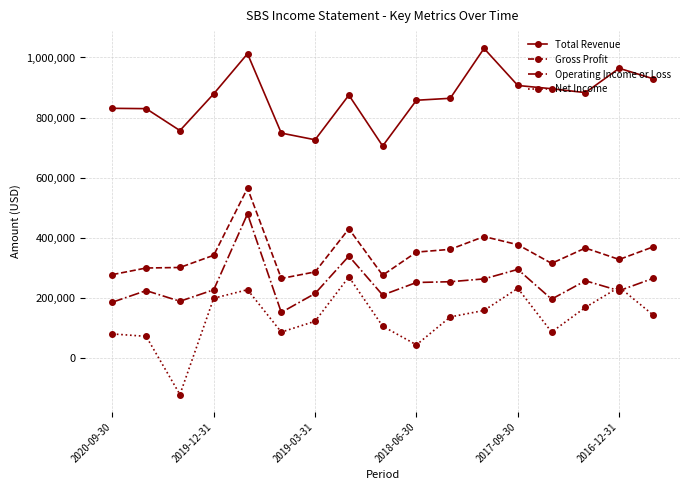

What is the greatest value displayed?

1030200